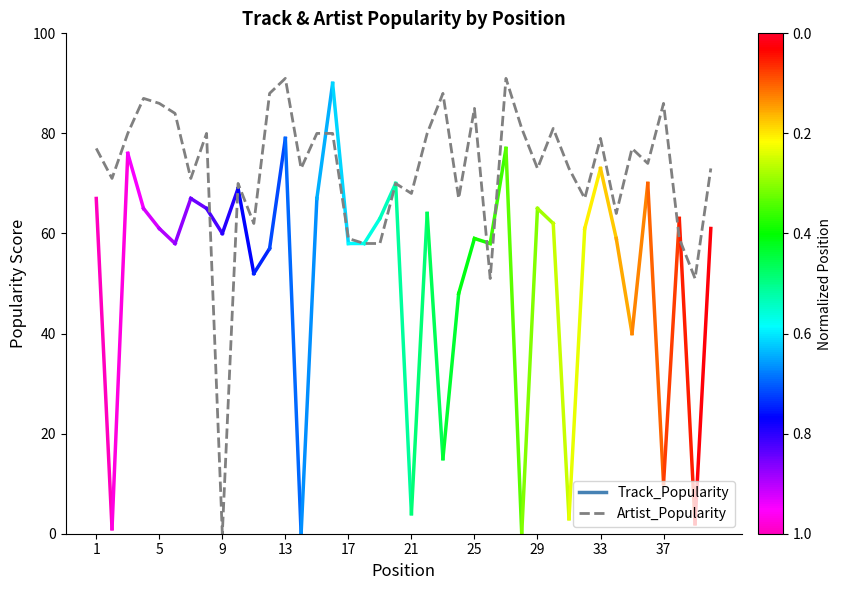

What is the greatest value displayed?

91